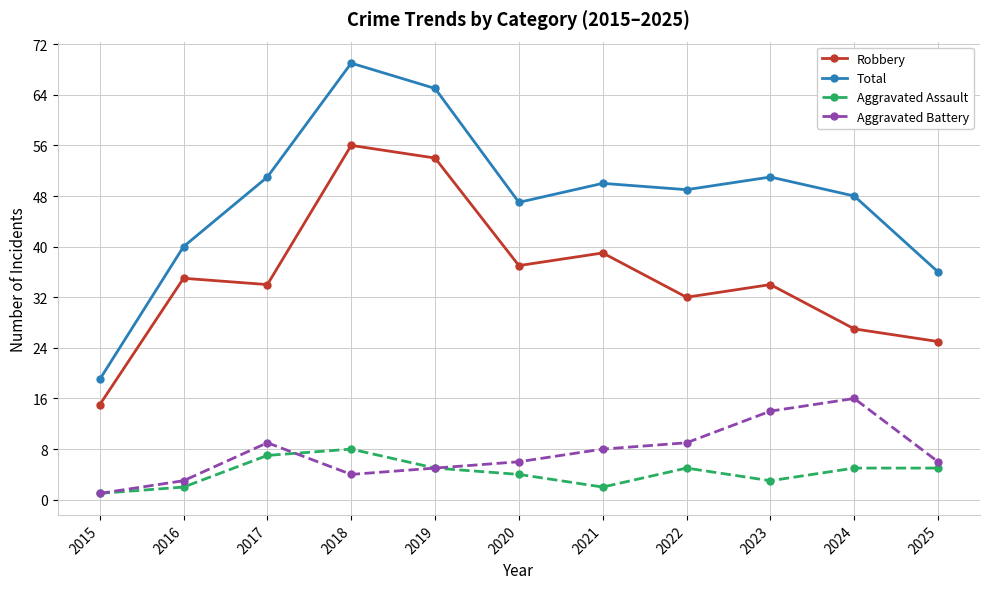

How many interior local valleys does the Total series have?

2